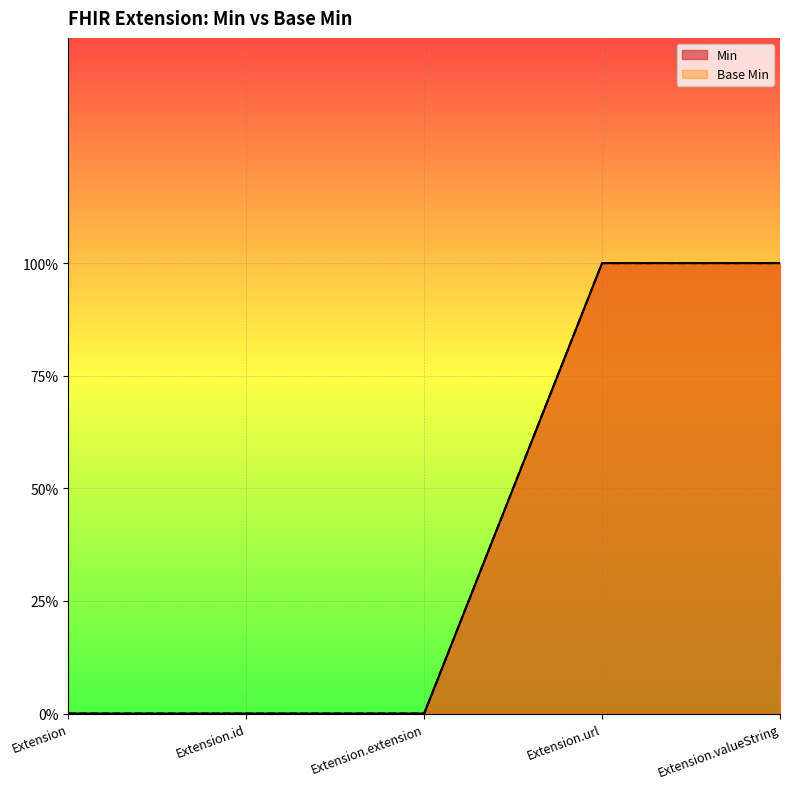

True or false: Base Min and Min intersect in this chart.

False